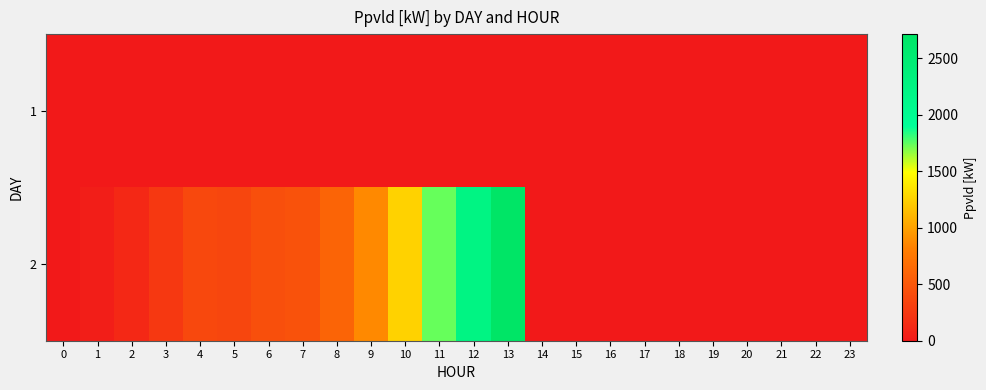

Which category has the highest value across all series?

13